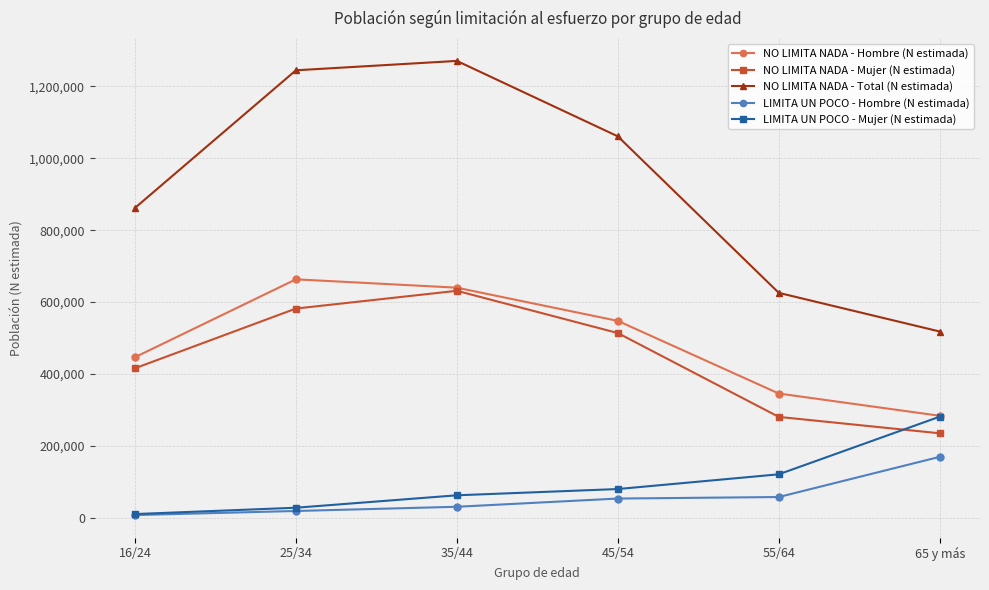

Which series has the widest spread of values?

NO LIMITA NADA - Total (N estimada)